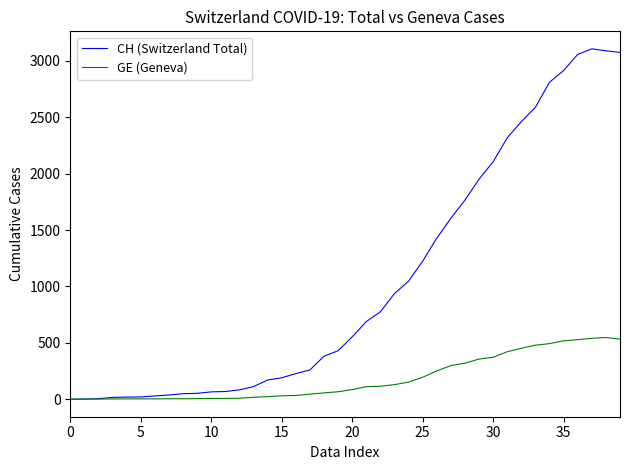

Which series has the largest total across all categories?

CH (Switzerland Total)